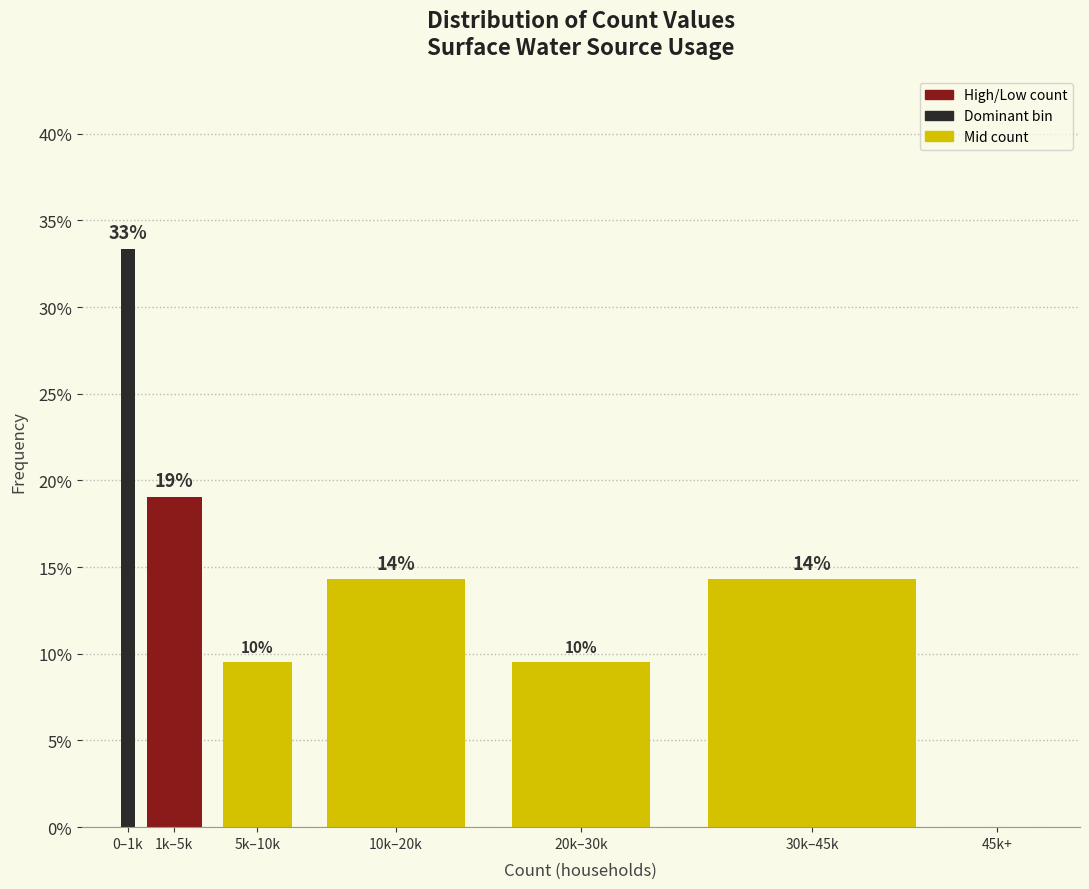

Are the bars horizontal?

No